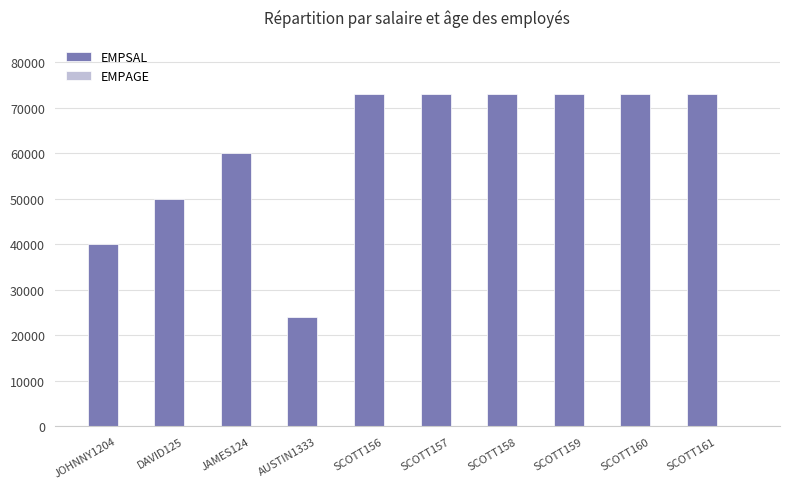

Which series has the largest total across all categories?

EMPSAL